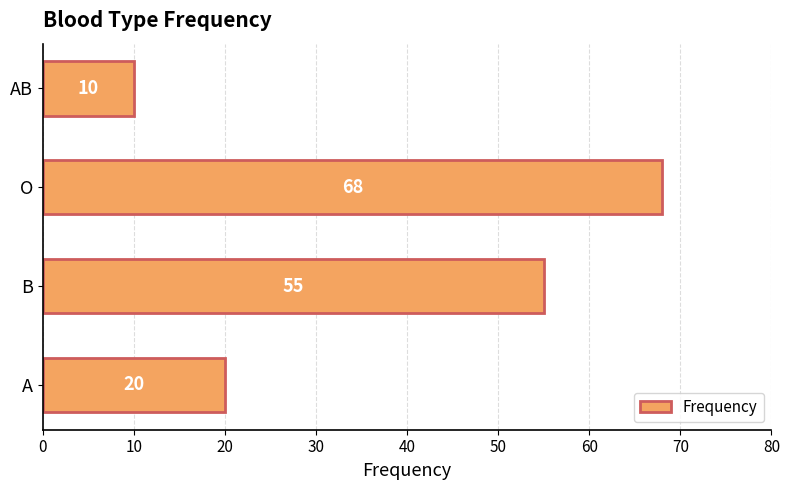

What is the difference between the second highest and minimum values?

45